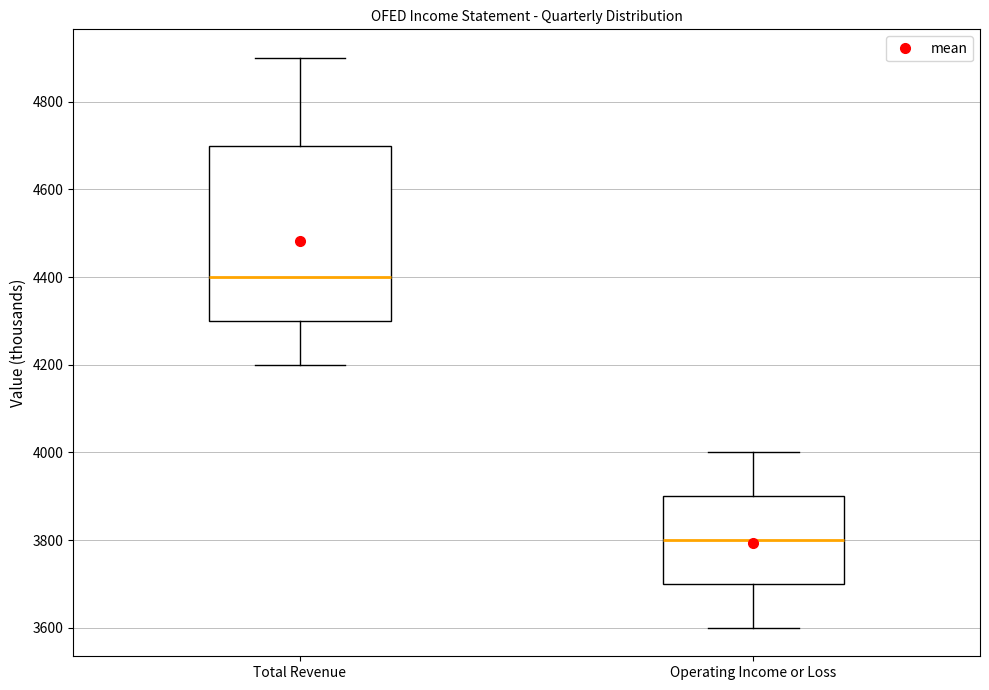

Which box has the lowest median line?

Operating Income or Loss